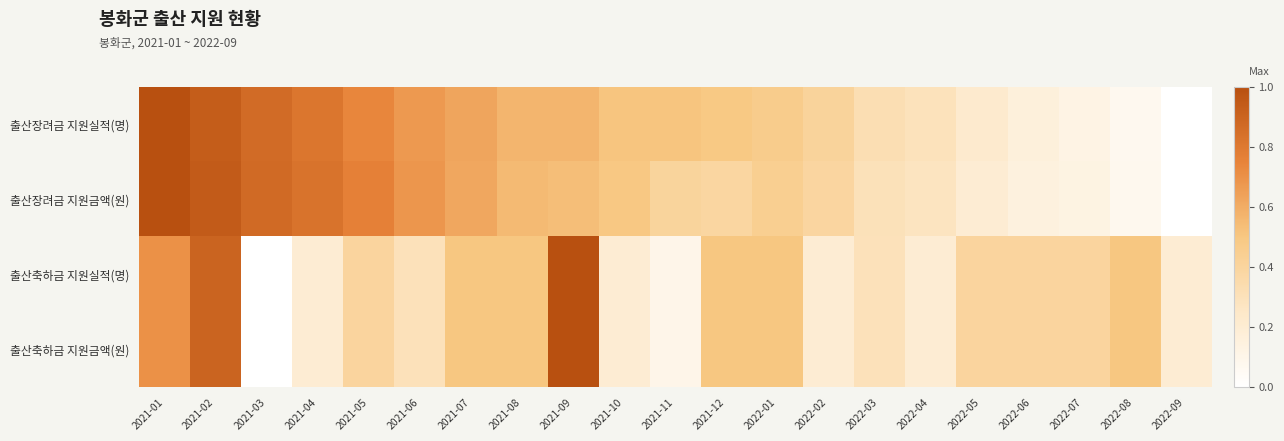

At 2021-04, list the series in order from largest to smallest.

출산장려금 지원금액(원), 출산장려금 지원실적(명), 출산축하금 지원실적(명), 출산축하금 지원금액(원)